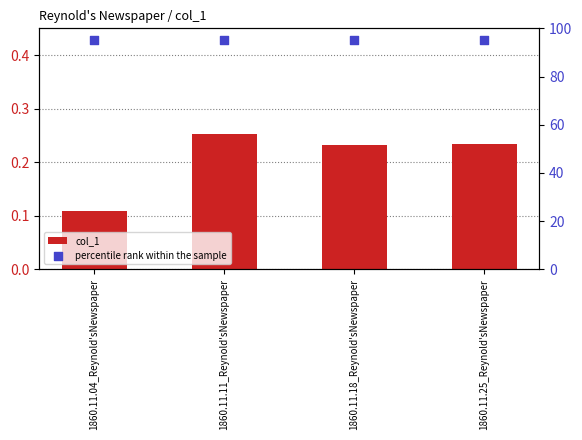

What is the total value across all series at 1860.11.11_Reynold'sNewspaper?

95.3